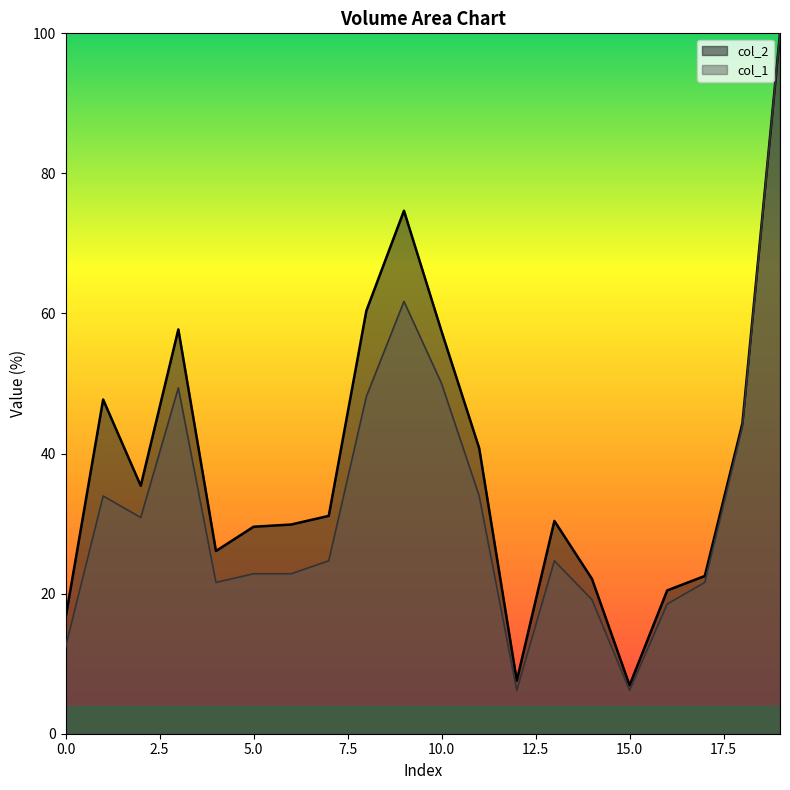

True or false: col_2 and col_1 cross at least once.

False